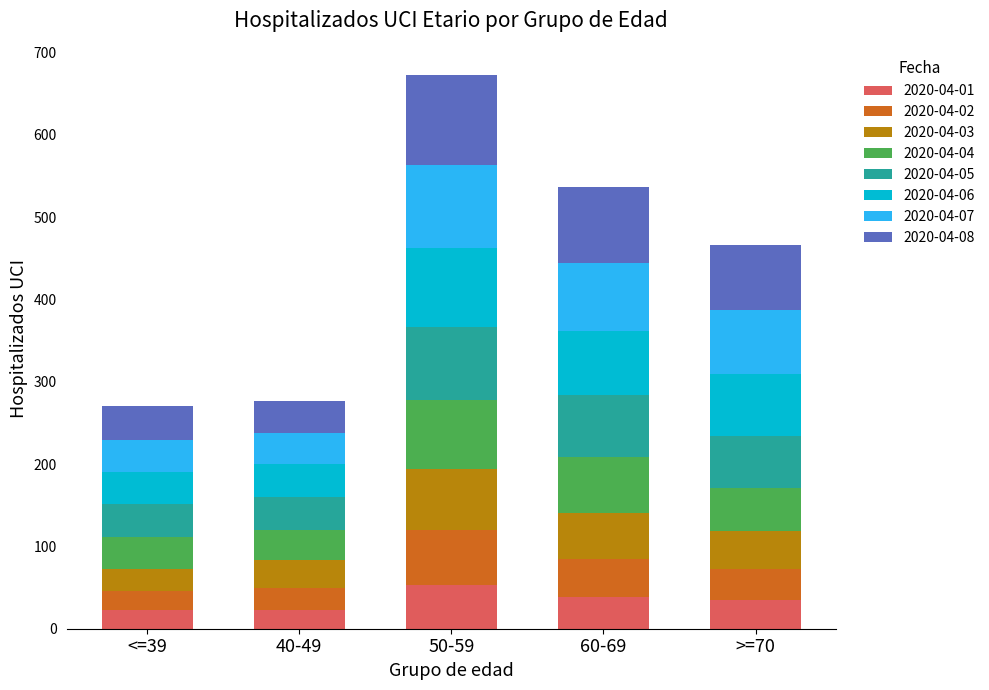

What is the lowest value of the 2020-04-01 series?

23